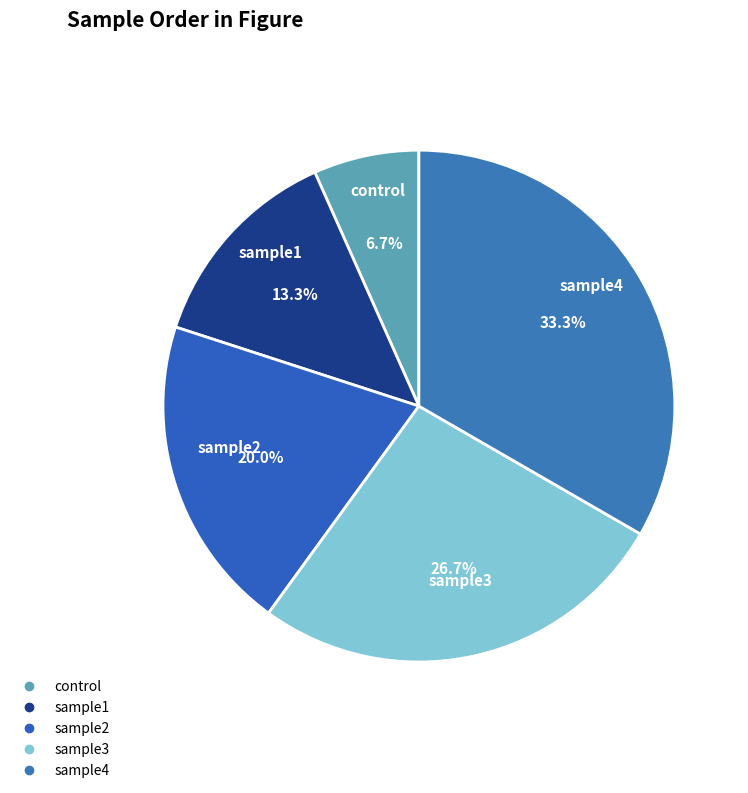

To the nearest percent, what is the combined percentage of sample2 and sample1?

33%